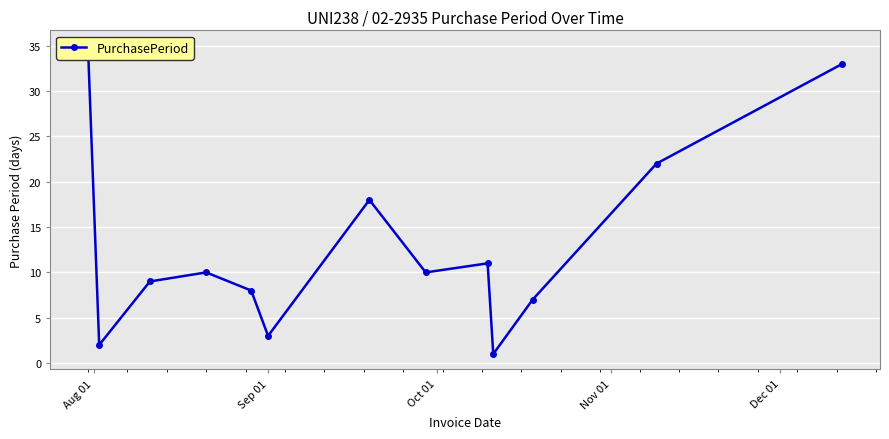

Reading left to right, transcribe all the data shown in this chart.

35	2	9	10	8	3	18	10	11	1	7	22	33